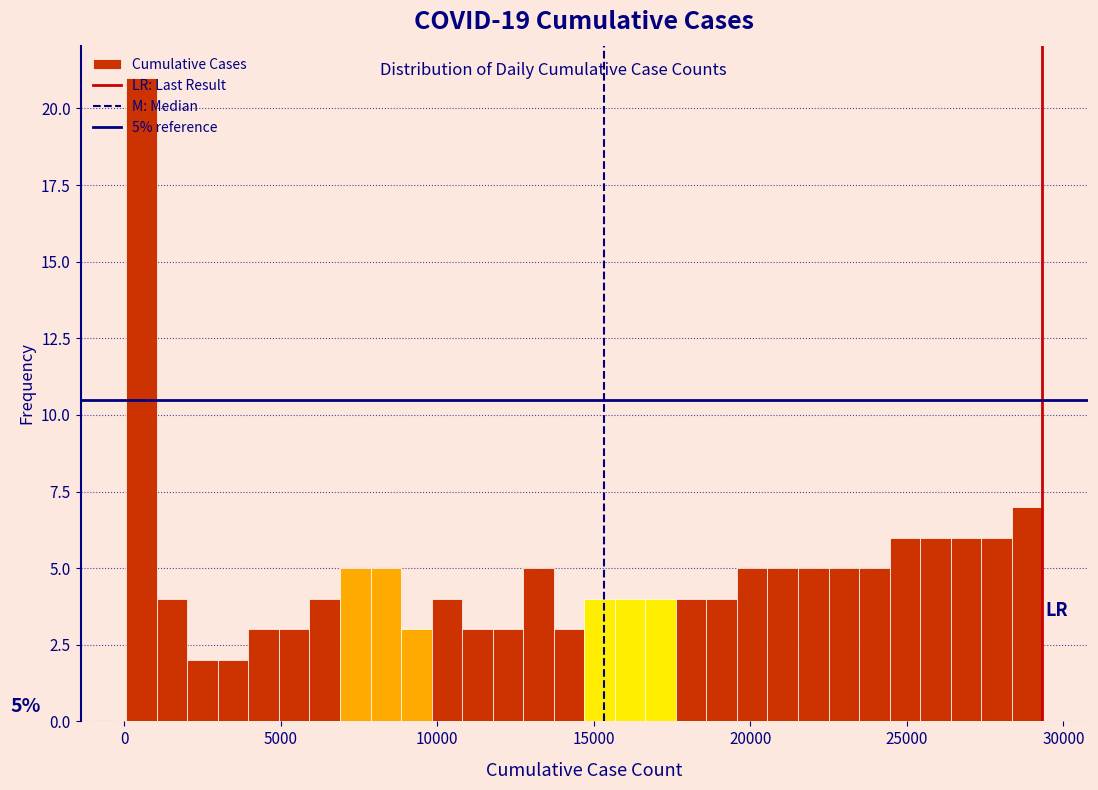

Read against the x-axis, roughly where is the centre of the tallest bar?

500